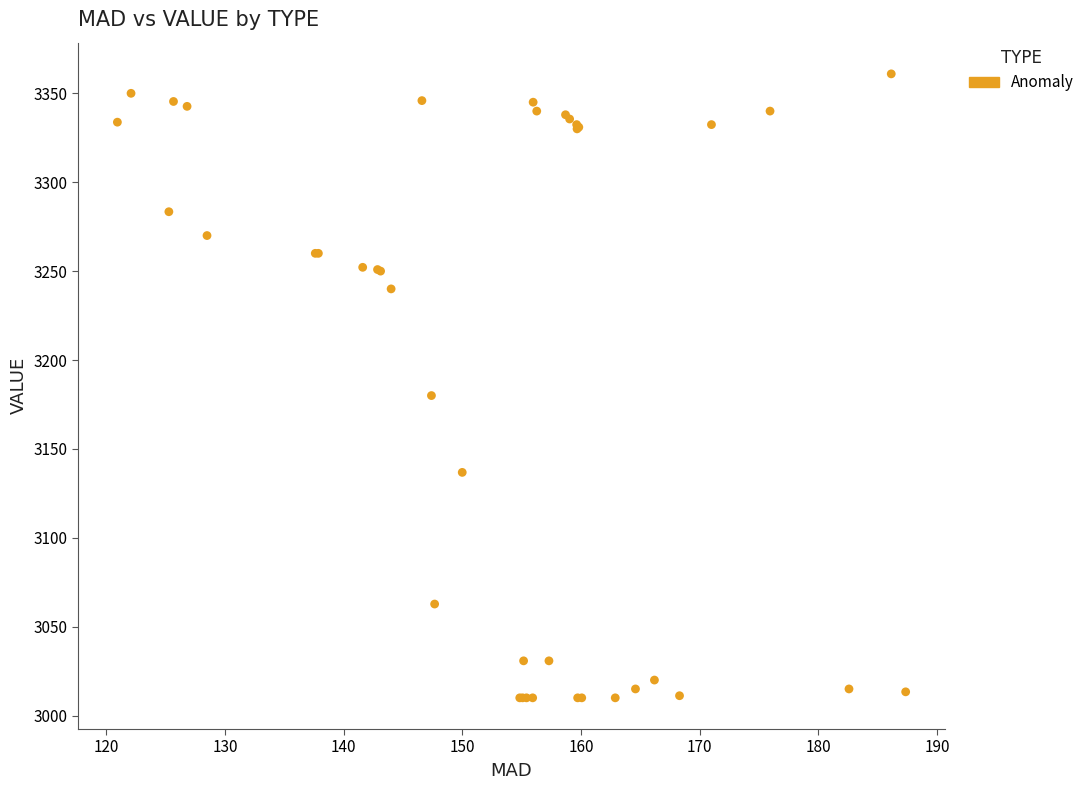

What Y value in the scatter plot is closest to 3185?

3180.0